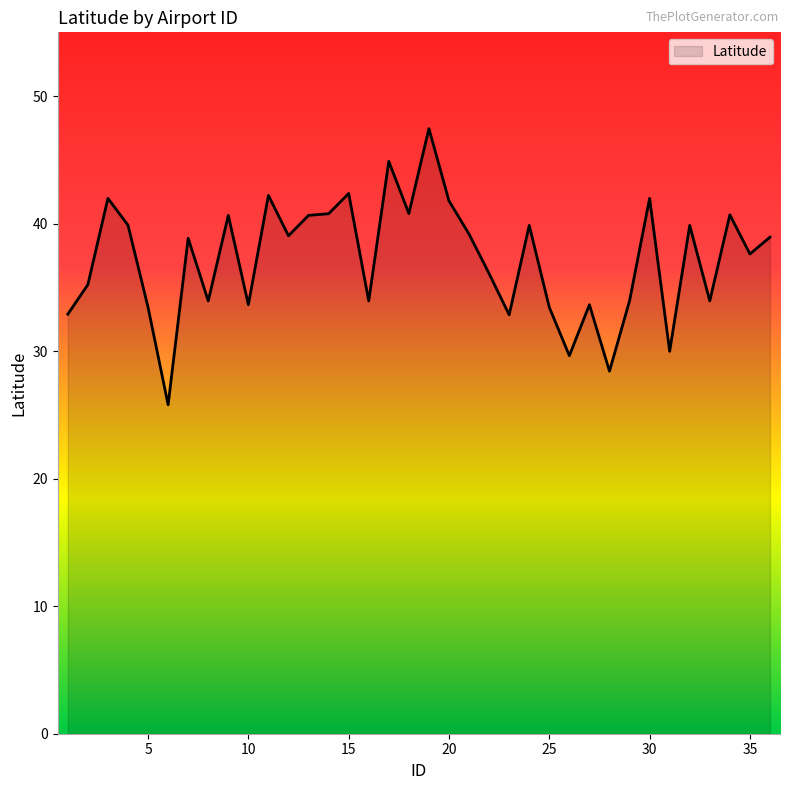

What is the maximum value shown in the chart?

47.4